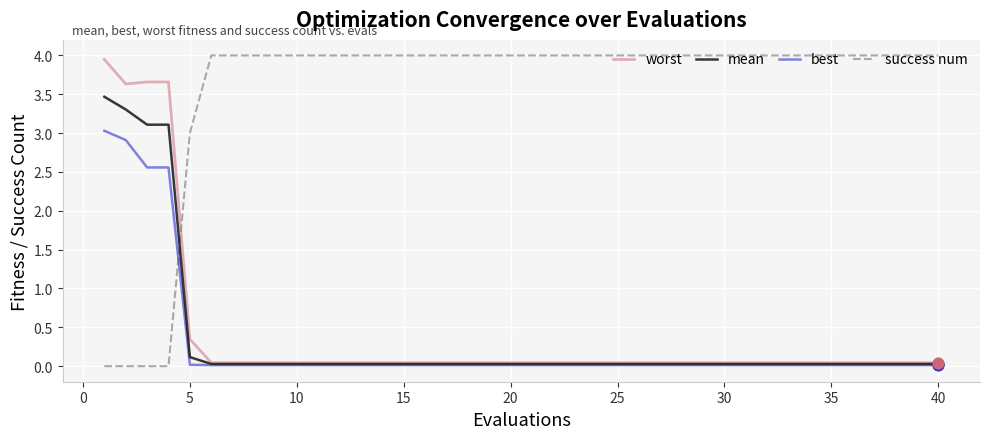

What is the maximum value shown in the chart?

4.0